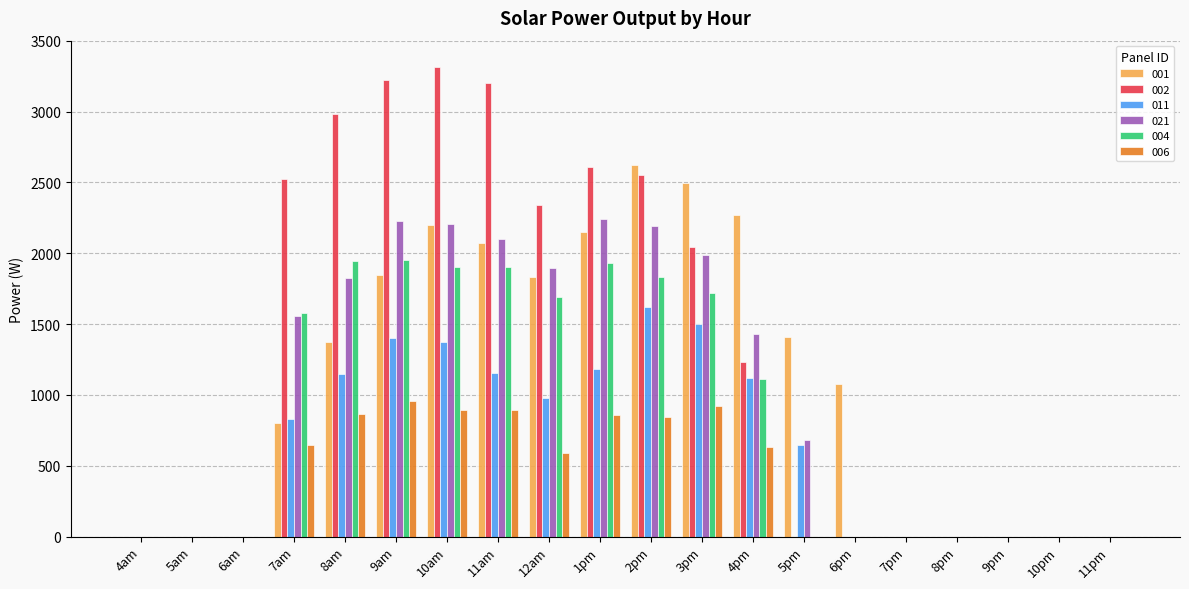

The value of 002 at 11pm is 2146.3. True or false?

False